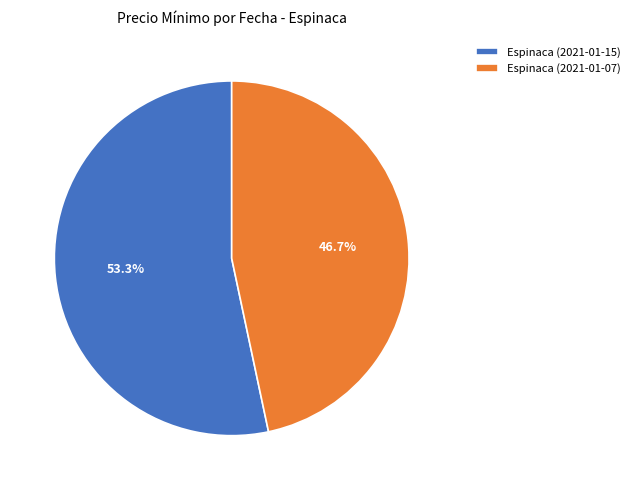

Rank the categories by value from highest to lowest.

Espinaca (2021-01-15), Espinaca (2021-01-07)